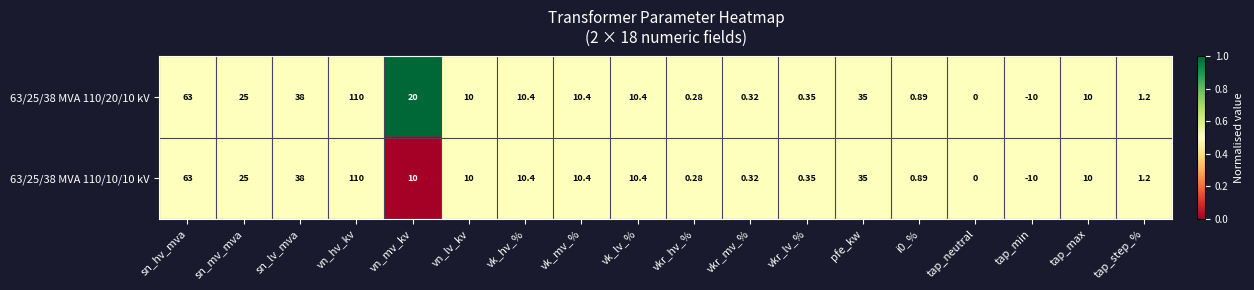

What is the total value across all series at tap_max?

20.0